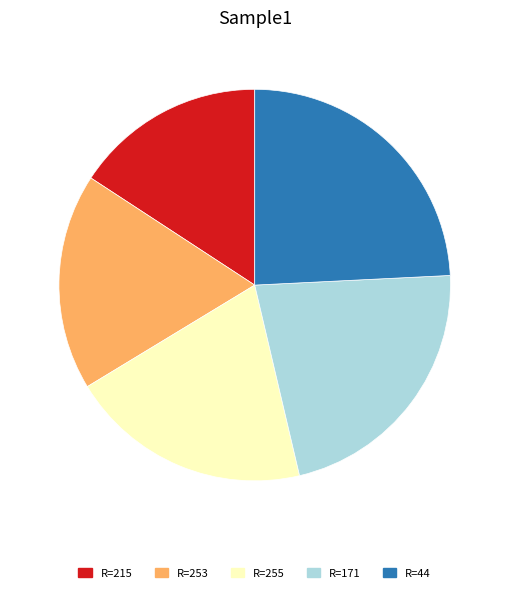

How many segments does this pie chart have?

5